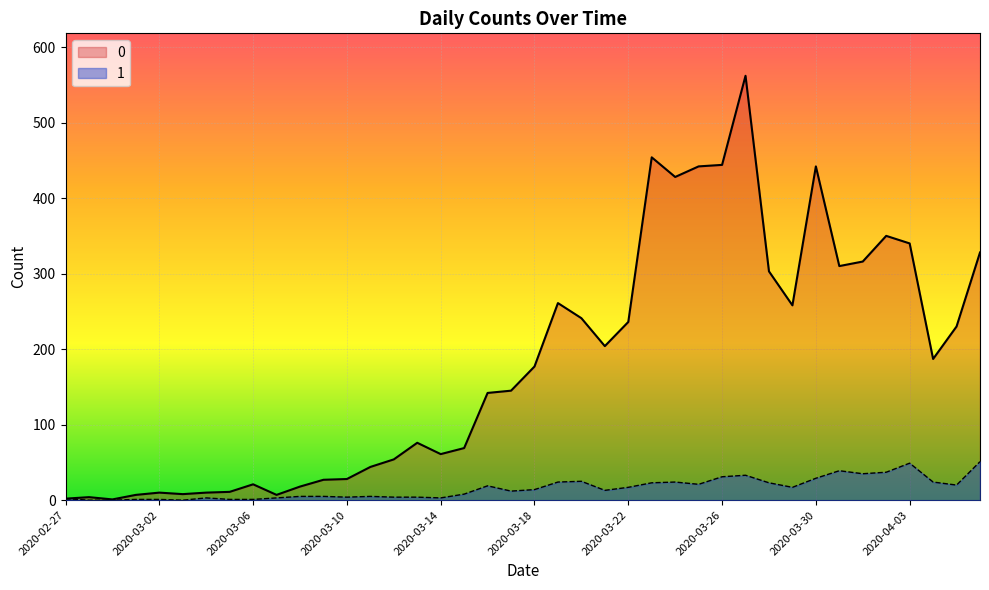

What is the label of the 10th point from the right?

2020-03-28